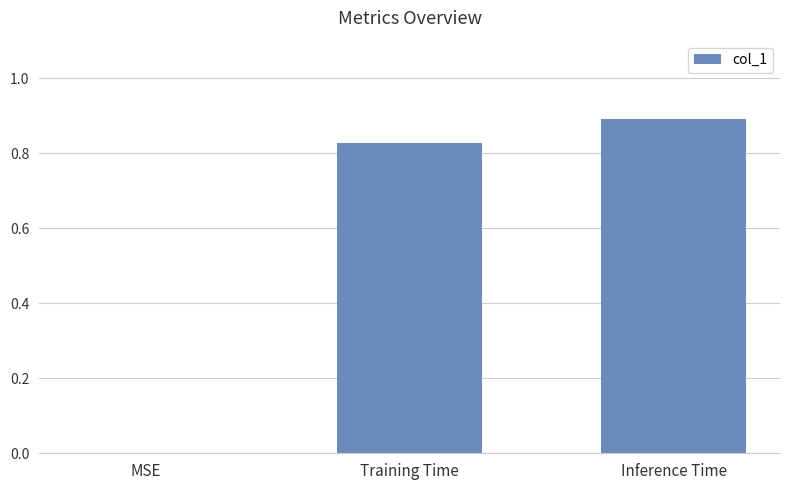

What is the approximate value at Inference Time?

0.9